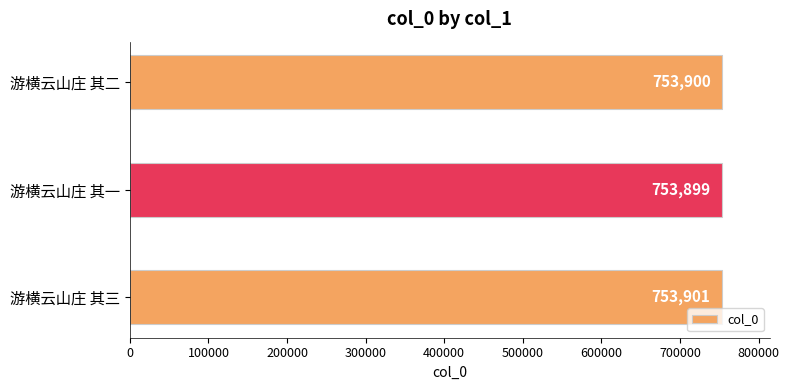

How many bars are there in total?

3